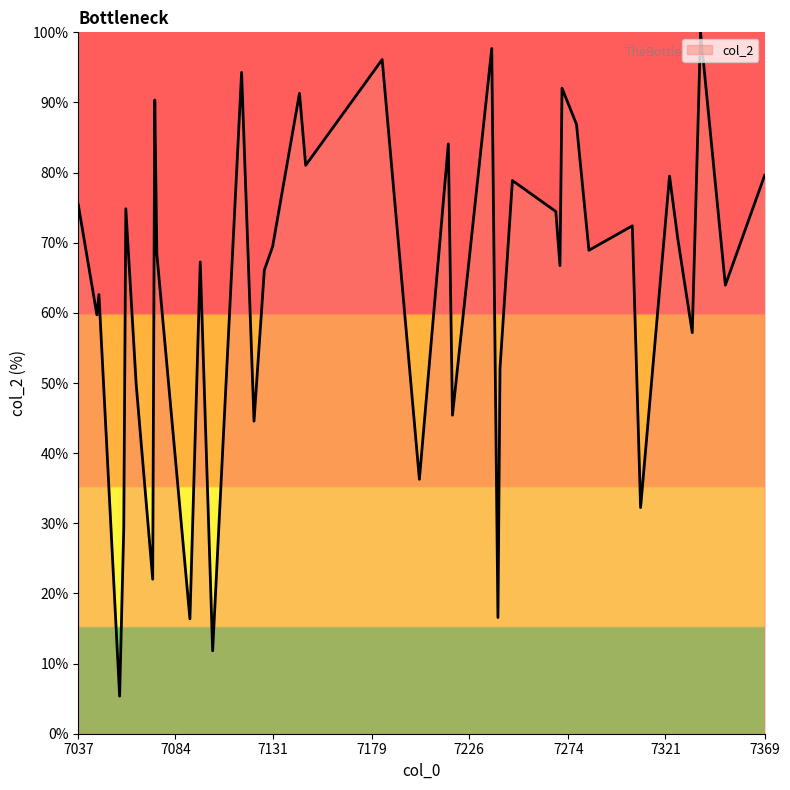

What is the difference between the maximum and minimum values?

94.6